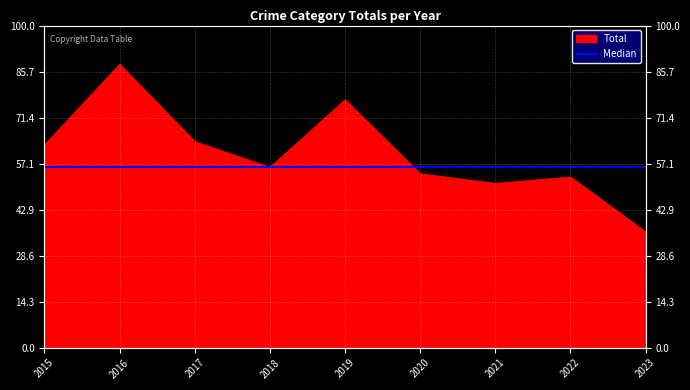

List the labels in order of value, largest first.

2016, 2019, 2017, 2015, 2018, 2020, 2022, 2021, 2023